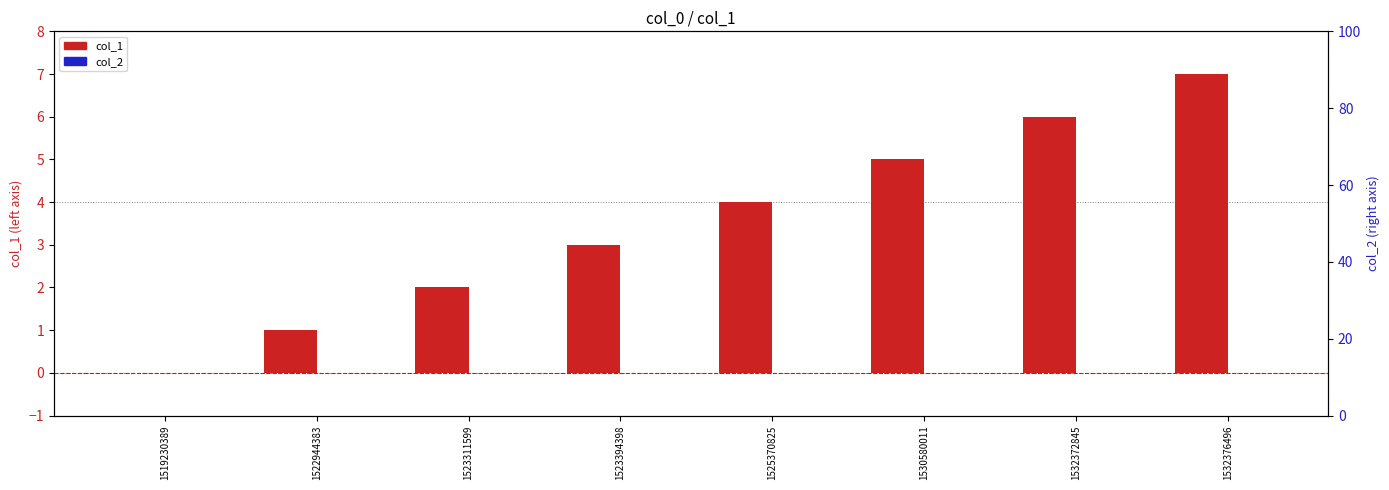

List the labels in order of col_1 value, largest first.

1532376496, 1532372845, 1530580011, 1525370825, 1523394398, 1523311599, 1522944383, 1519230389